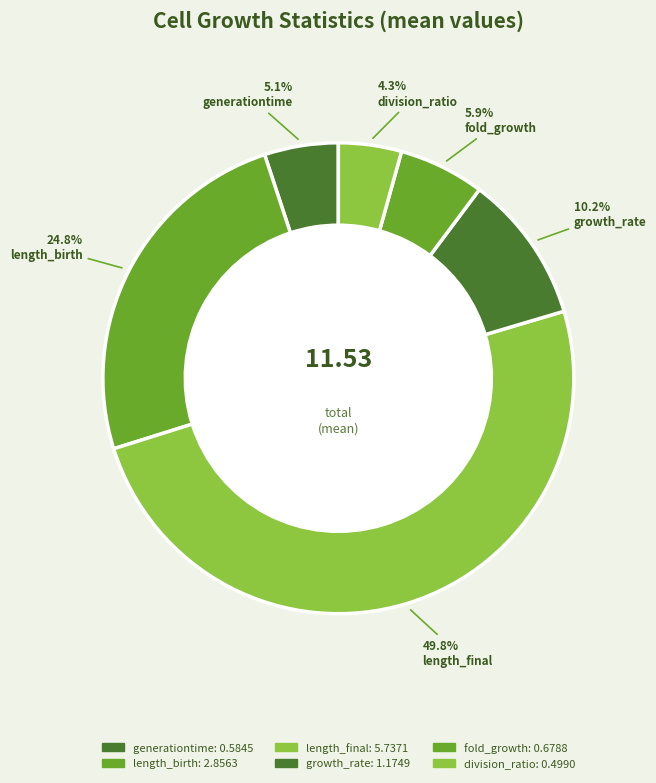

Rank the categories by value from lowest to highest.

division_ratio, generationtime, fold_growth, growth_rate, length_birth, length_final